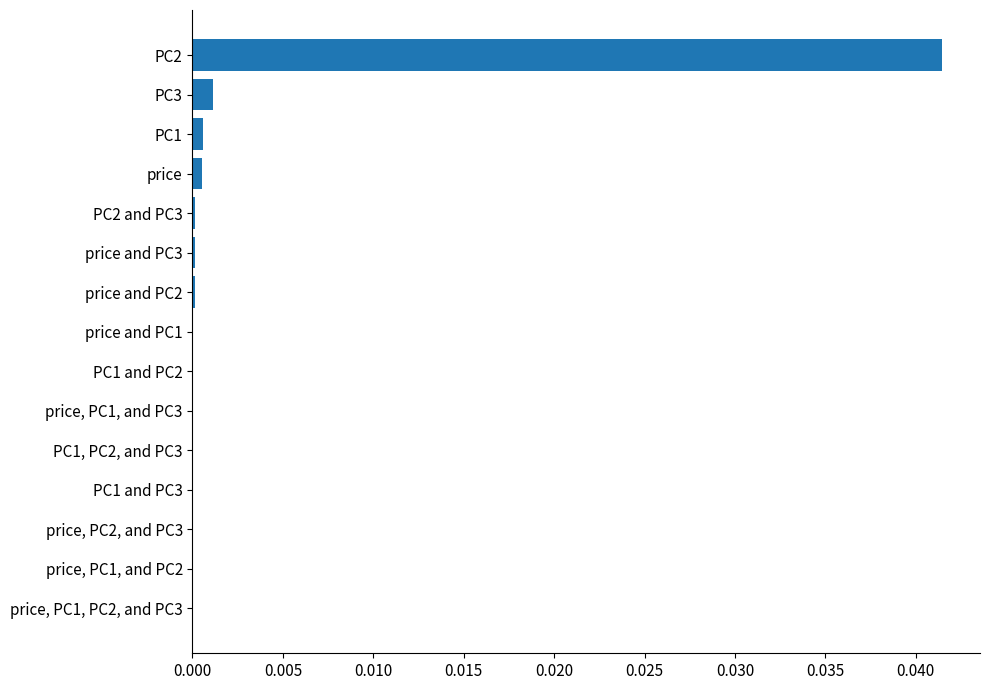

How many data points does each series have?

15